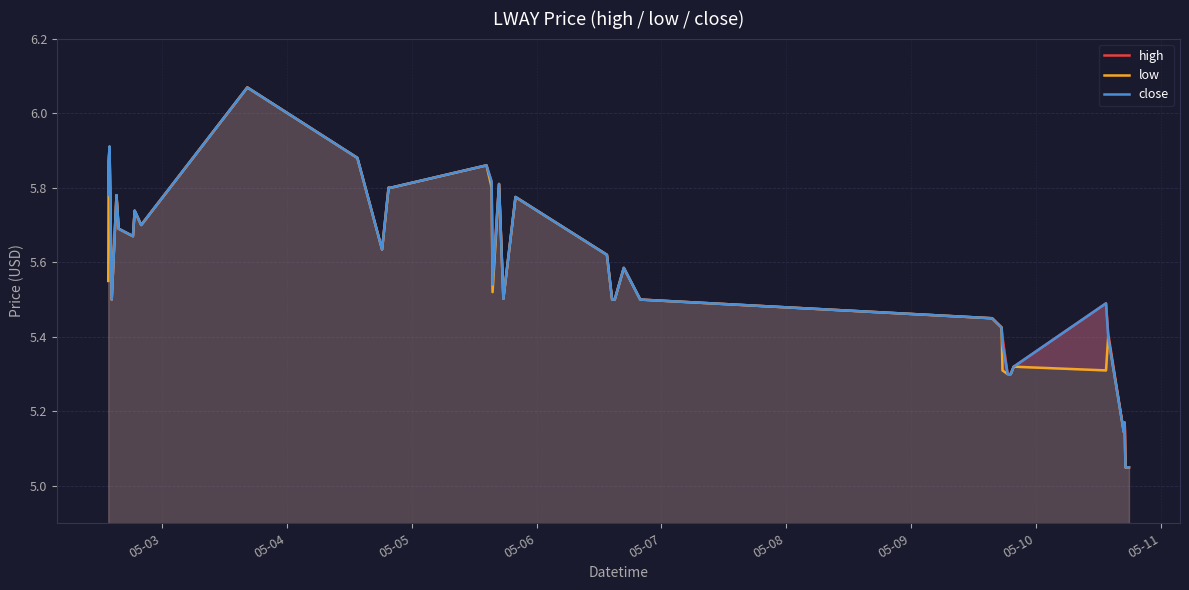

What is the smallest value displayed?

5.0